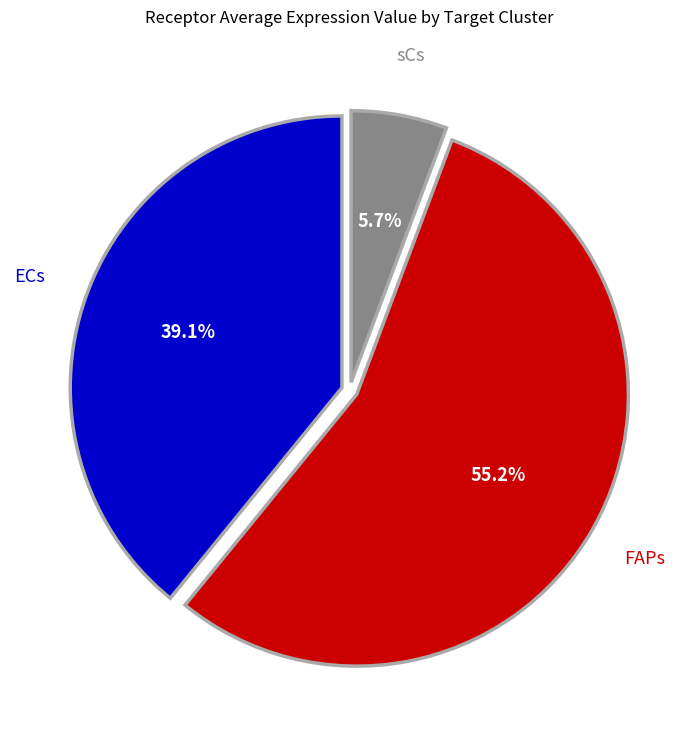

Is there any slice that represents more than half of the pie?

Yes